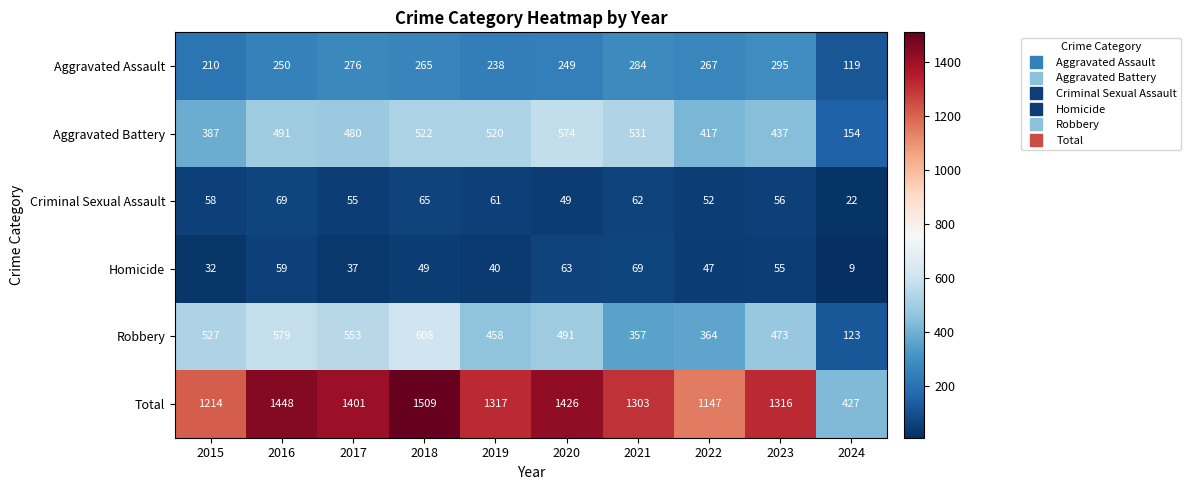

At which label is Criminal Sexual Assault closest to 45?

2020